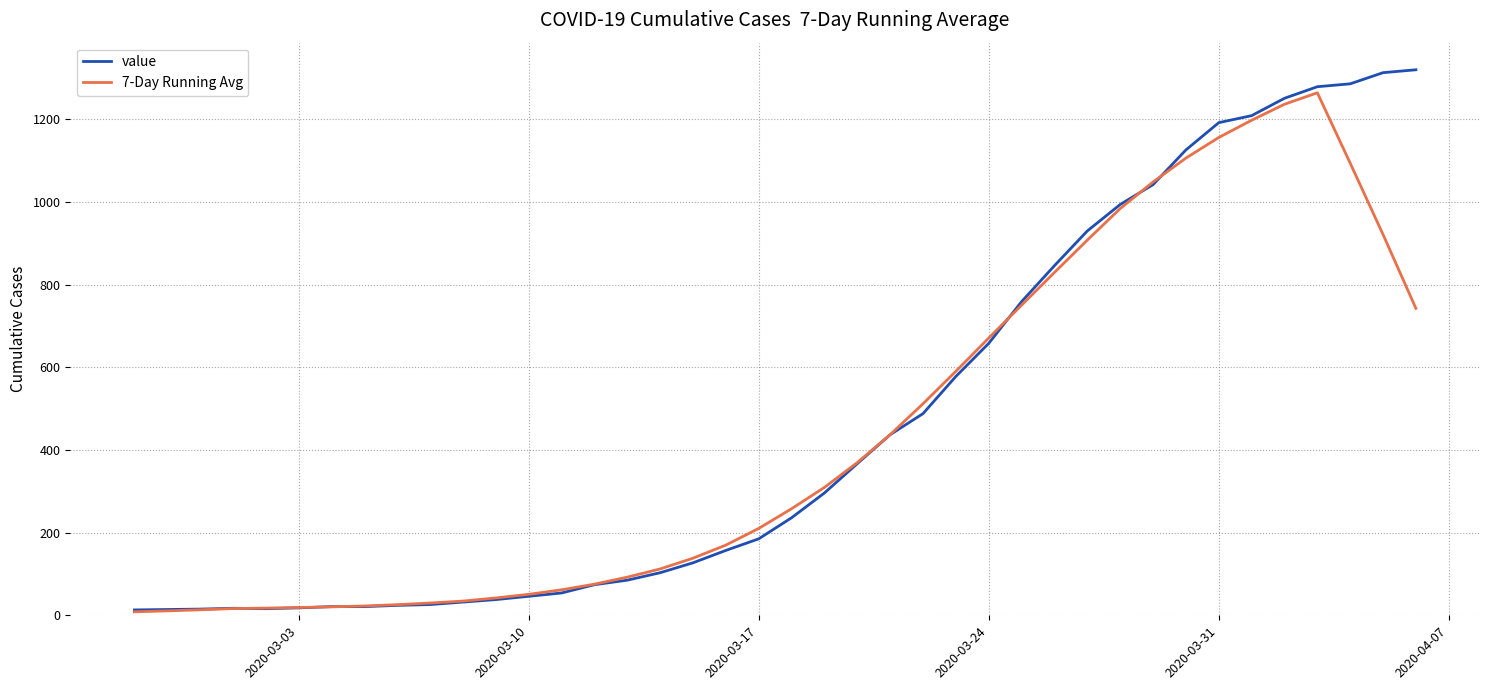

How many lines are shown in the chart?

2